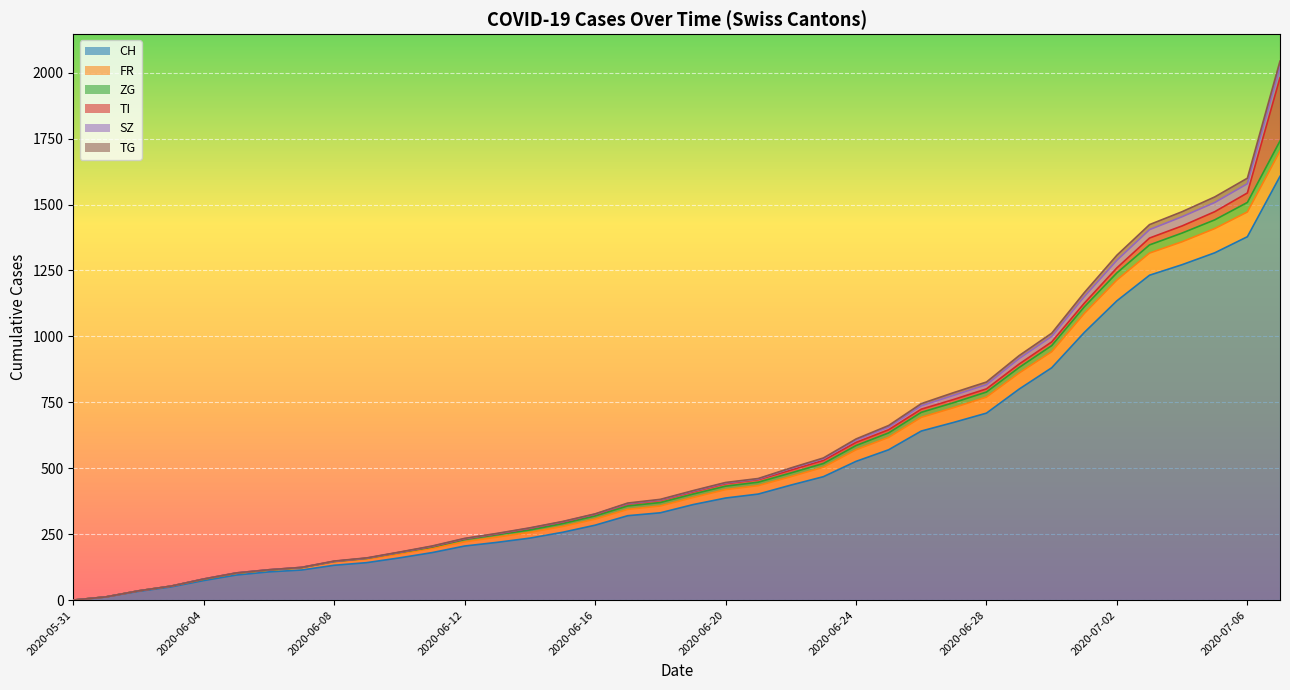

Which label corresponds to the smallest value in the chart?

2020-05-31